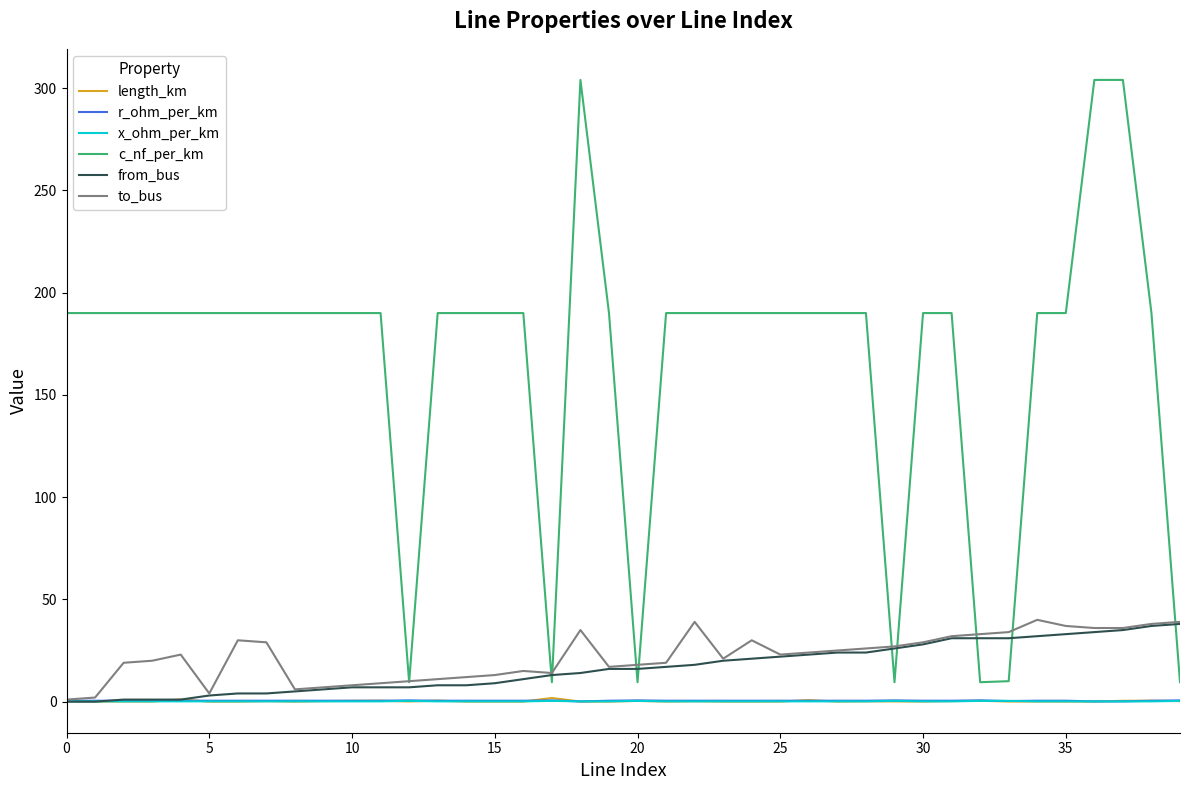

True or false: length_km and c_nf_per_km intersect in this chart.

False